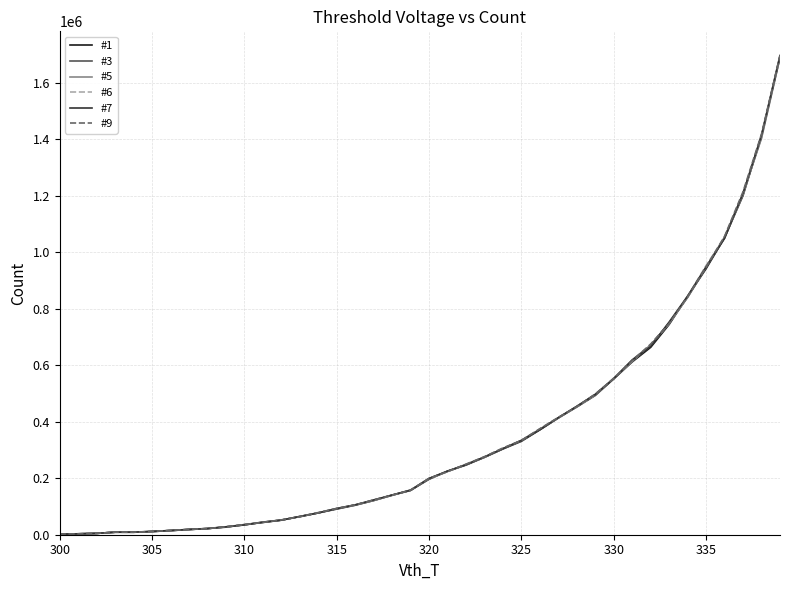

Which series has the largest total across all categories?

#9